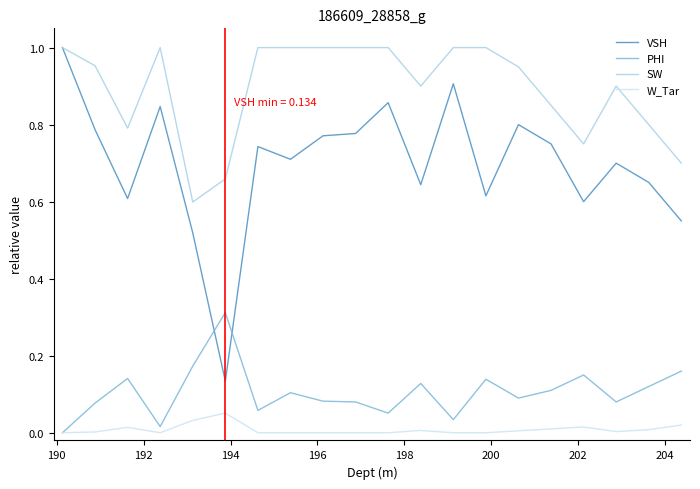

Count the VSH values in the range 0 to 1.

20